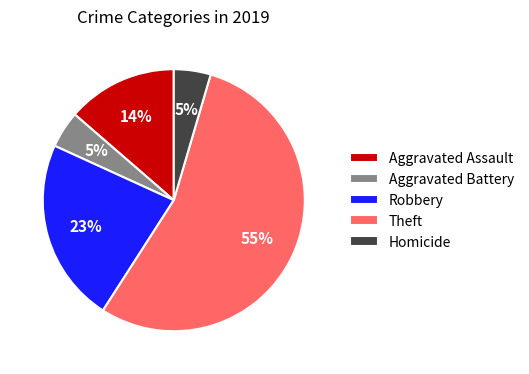

Between Theft and Aggravated Assault, which is larger?

Theft